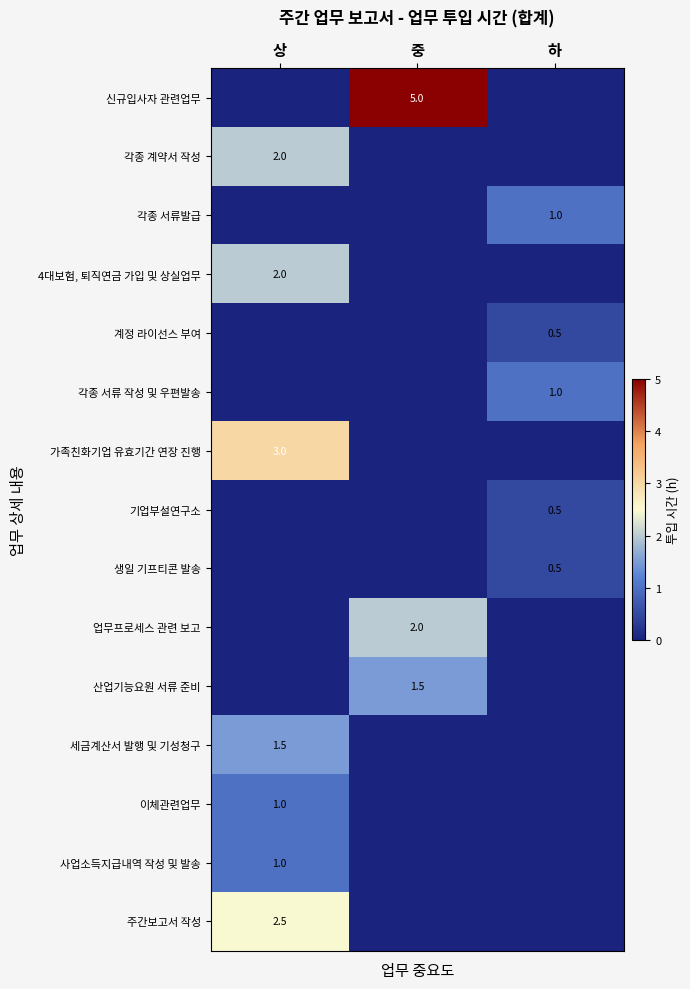

Where is 가족친화기업 유효기간 연장 진행 nearest to the value 1?

중